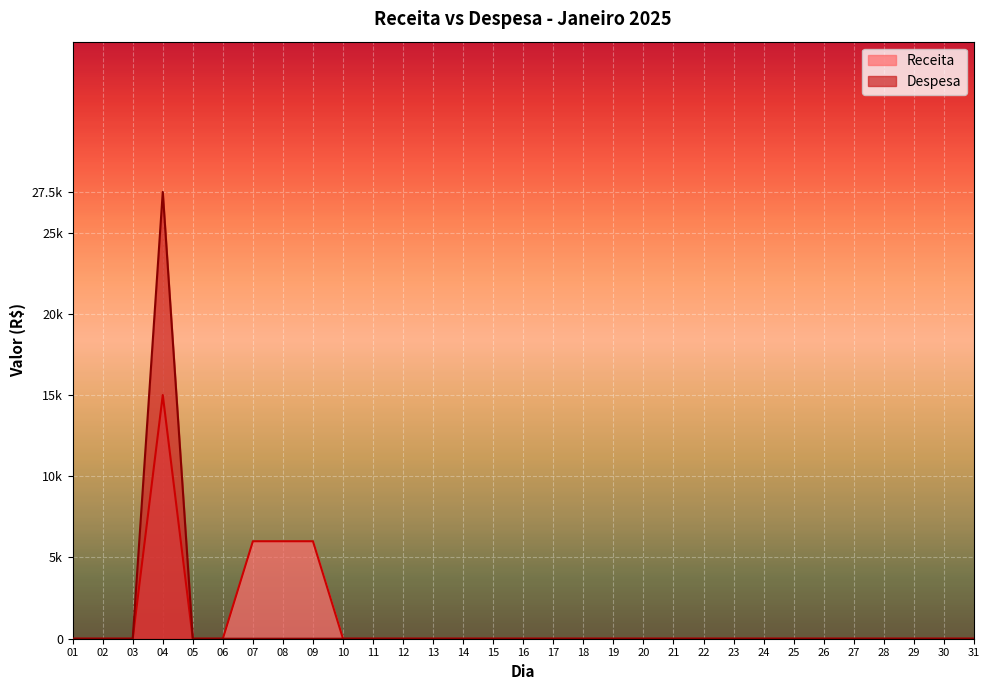

True or false: Despesa has more than 0 interior local peaks.

True